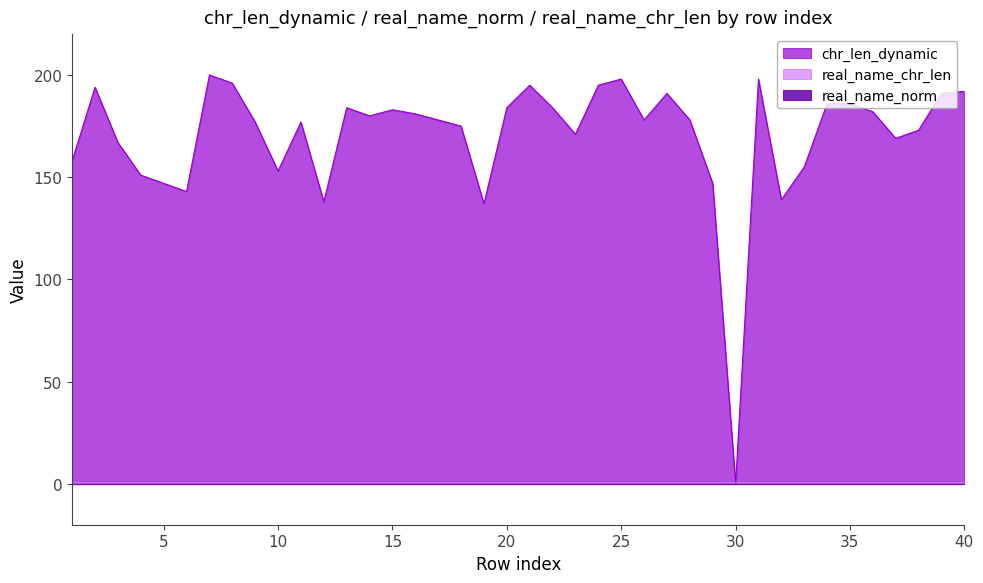

How many lines are shown in the chart?

3